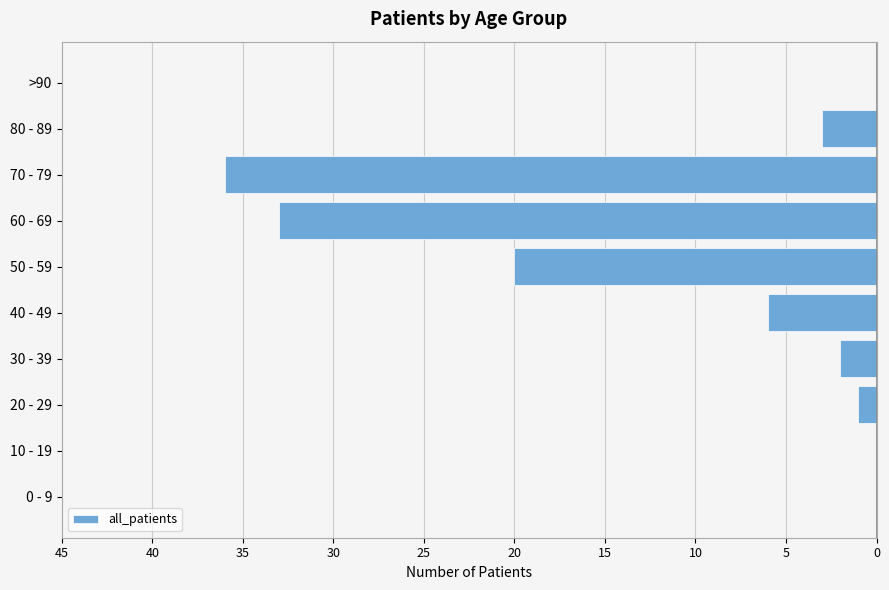

What is the difference between the maximum and minimum values?

36